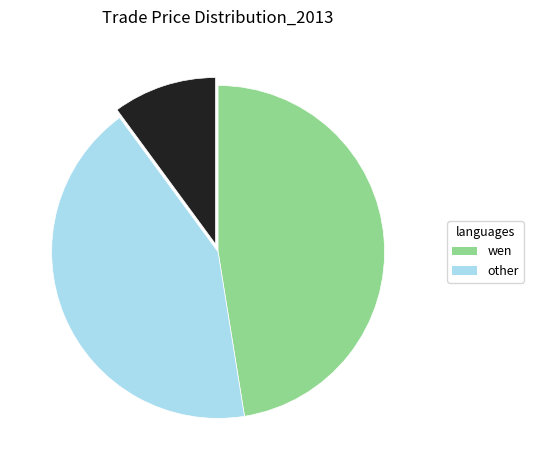

Is there any slice that represents more than half of the pie?

No